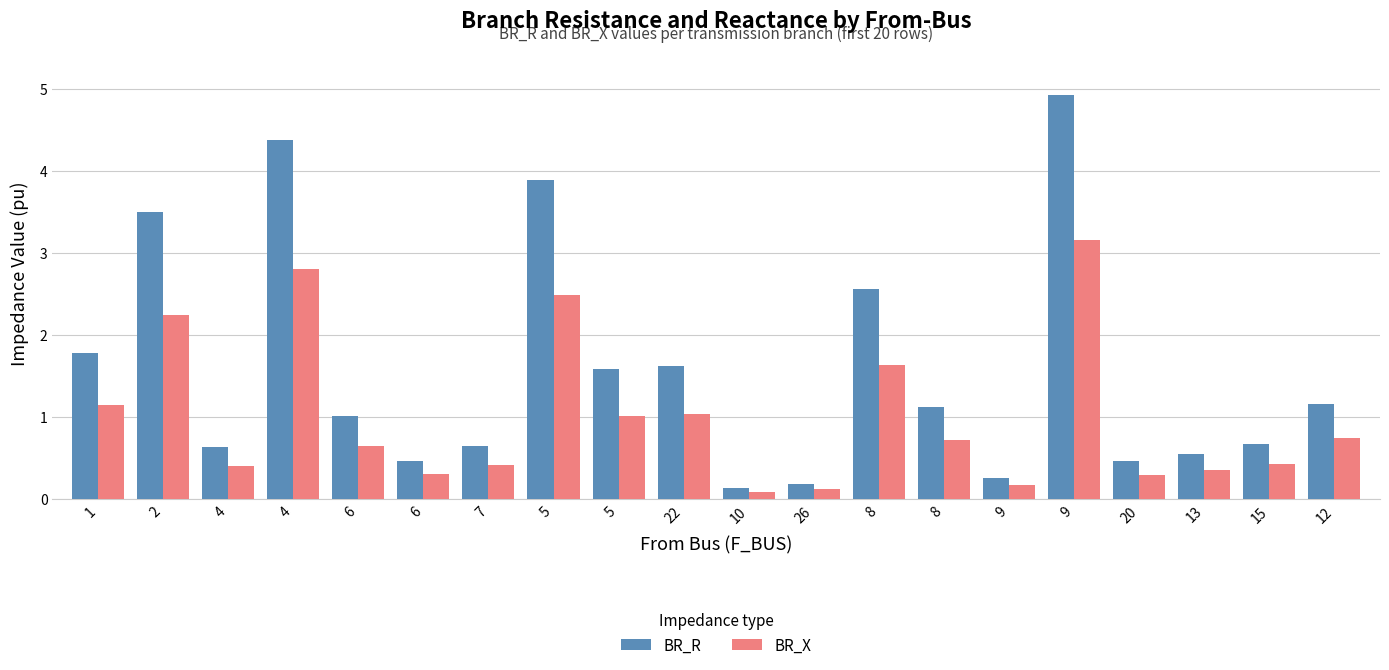

Reading left to right, extract all data points from this chart.

BR_R: 1=1.8	2=3.5	4=0.6	4=4.4	6=1.0	6=0.5	7=0.6	5=3.9	5=1.6	22=1.6	10=0.1	26=0.2	8=2.6	8=1.1	9=0.3	9=4.9	20=0.5	13=0.5	15=0.7	12=1.2
BR_X: 1=1.1	2=2.2	4=0.4	4=2.8	6=0.6	6=0.3	7=0.4	5=2.5	5=1.0	22=1.0	10=0.1	26=0.1	8=1.6	8=0.7	9=0.2	9=3.2	20=0.3	13=0.3	15=0.4	12=0.7